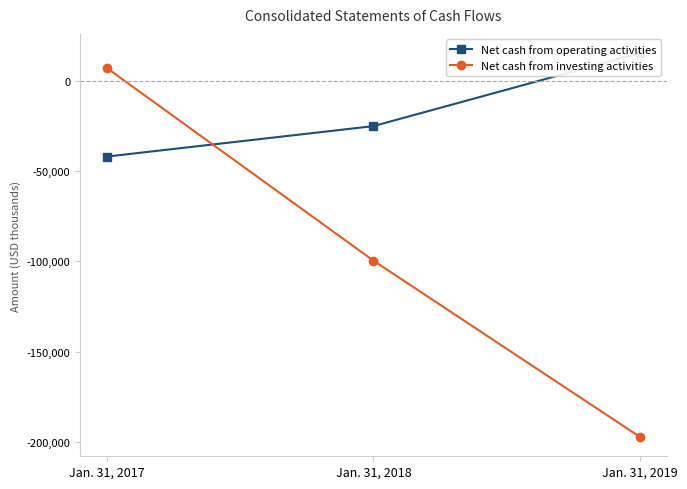

Does the chart display data point markers on the line(s)?

Yes